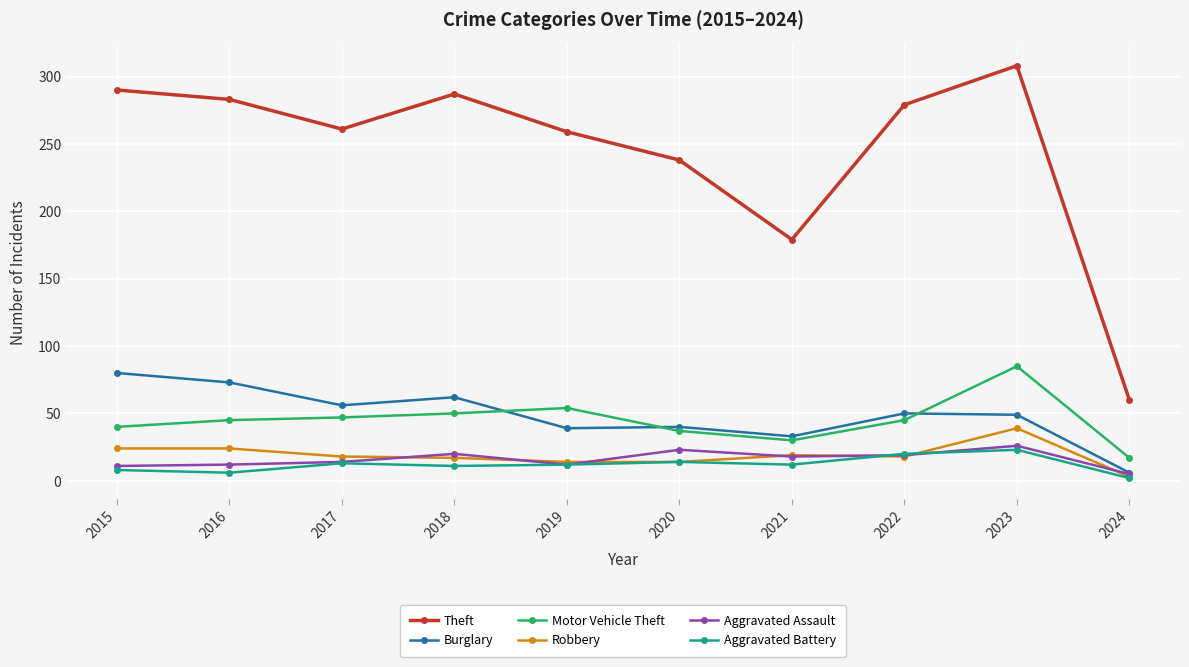

What are all the series names shown in the legend?

Theft, Burglary, Motor Vehicle Theft, Robbery, Aggravated Assault, Aggravated Battery